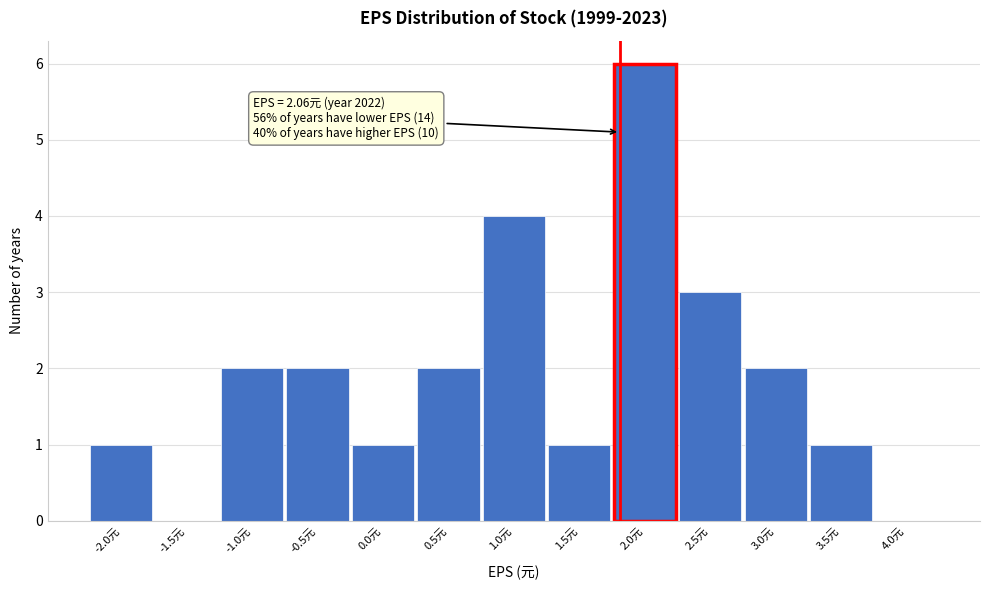

Reading left to right, what are all the values shown in this chart?

-2.0元=1	-1.5元=0	-1.0元=2	-0.5元=2	0.0元=1	0.5元=2	1.0元=4	1.5元=1	2.0元=6	2.5元=3	3.0元=2	3.5元=1	4.0元=0